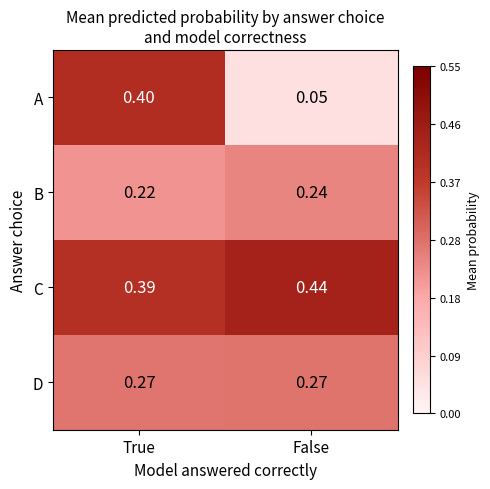

At which category does the chart reach its minimum across all series?

False